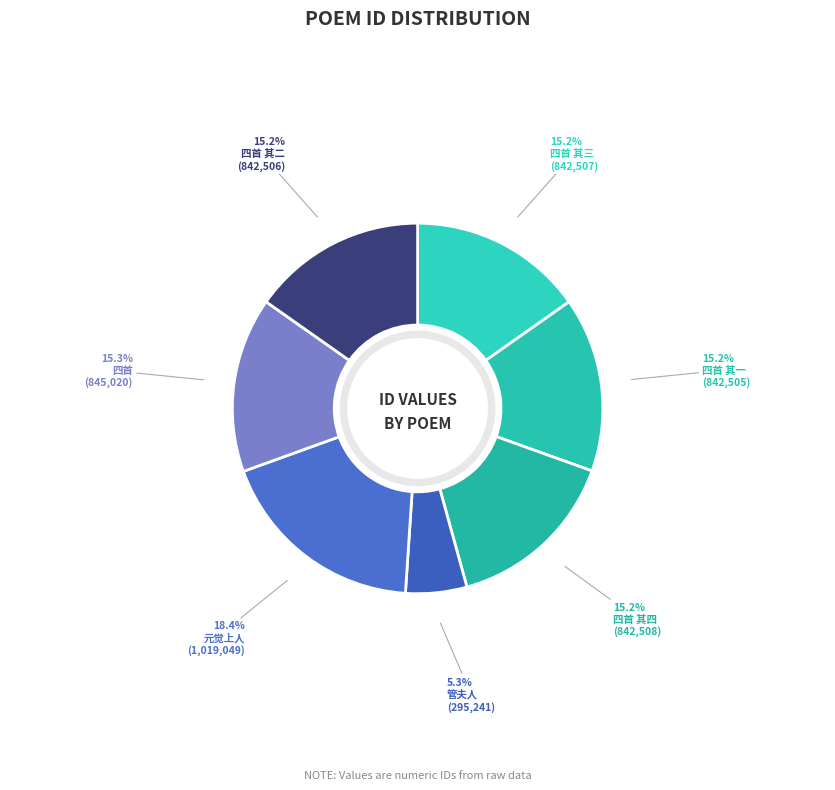

What is the largest slice in the pie chart?

元觉上人